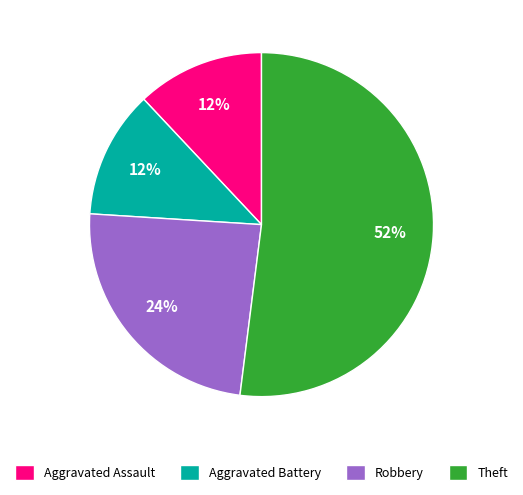

To the nearest percent, what is the combined percentage of Aggravated Assault and Theft?

64%